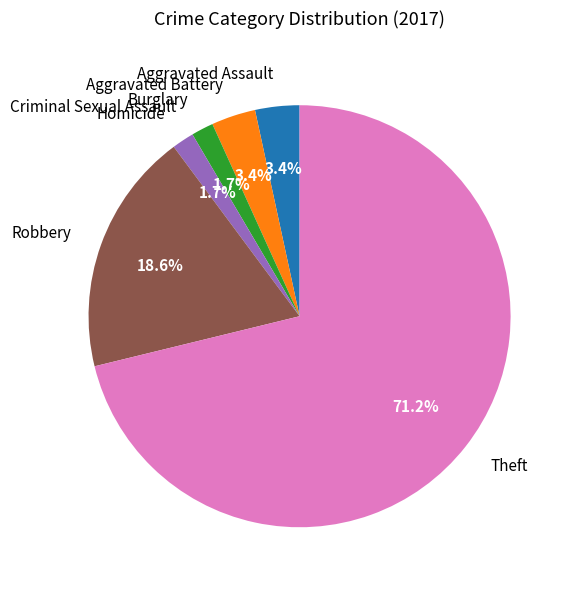

What is the largest slice in the pie chart?

Theft